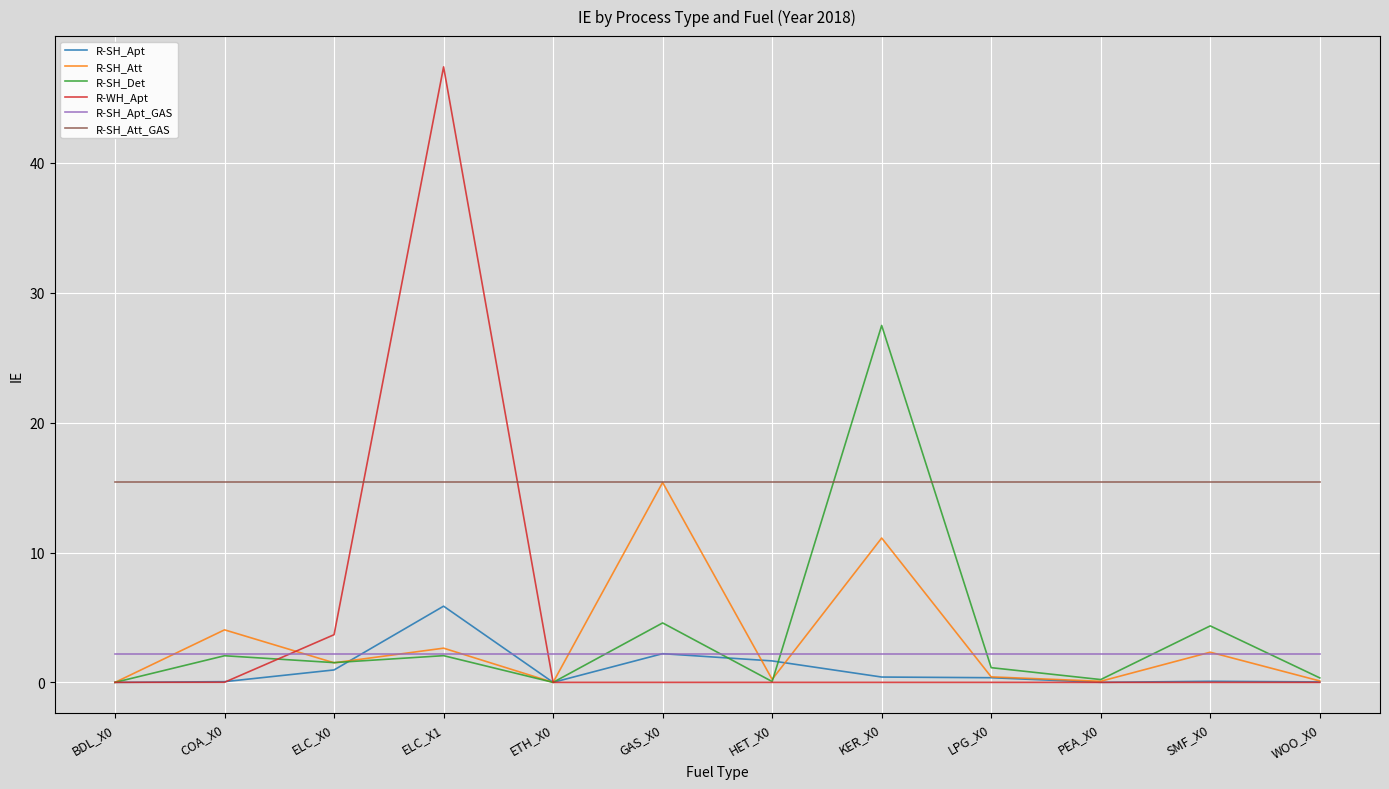

What is the total value across all series at KER_X0?

56.6